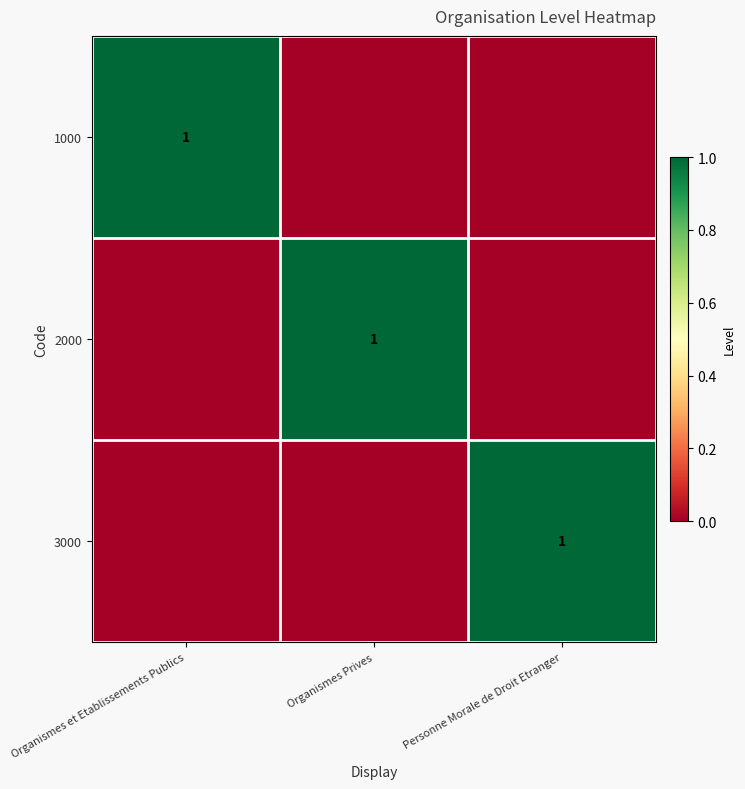

Which has a higher value, Organismes Prives or Personne Morale de Droit Etranger?

Organismes Prives